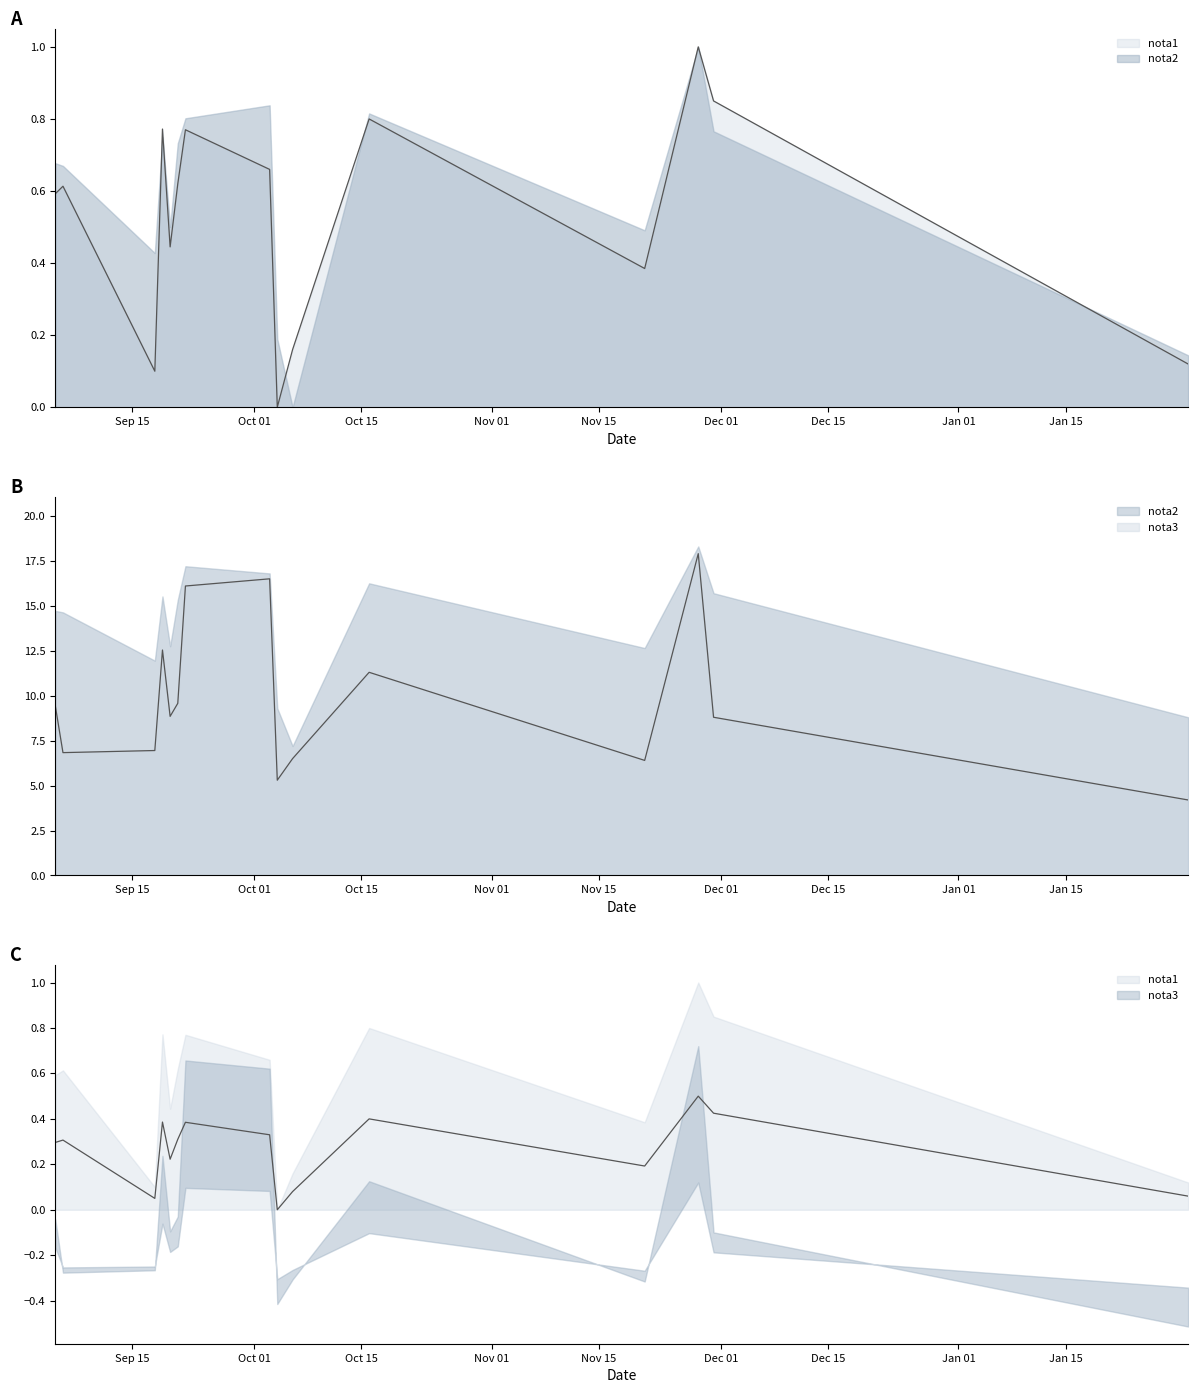

What is the spread (max minus min) of values at 2006-09-05?

8.8